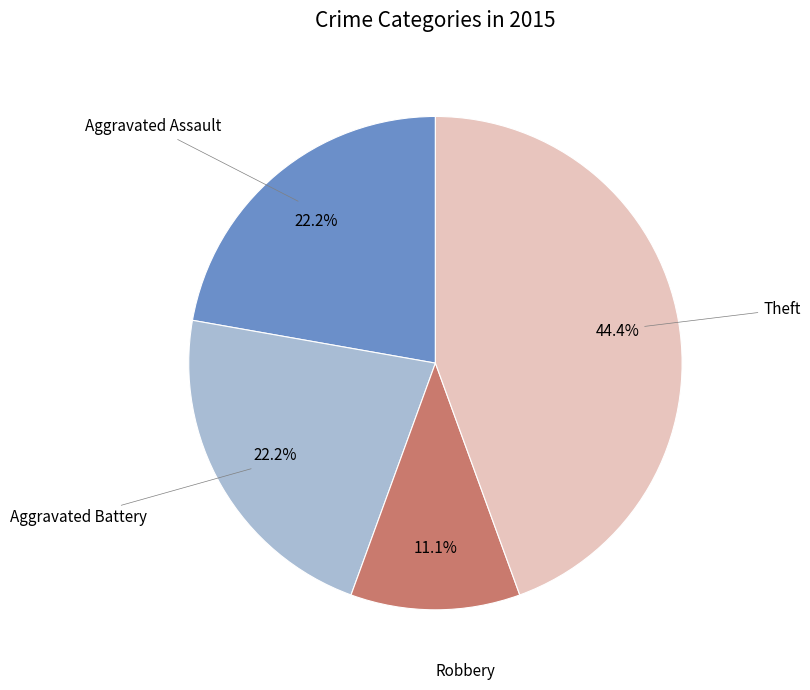

Is there any slice that represents more than half of the pie?

No